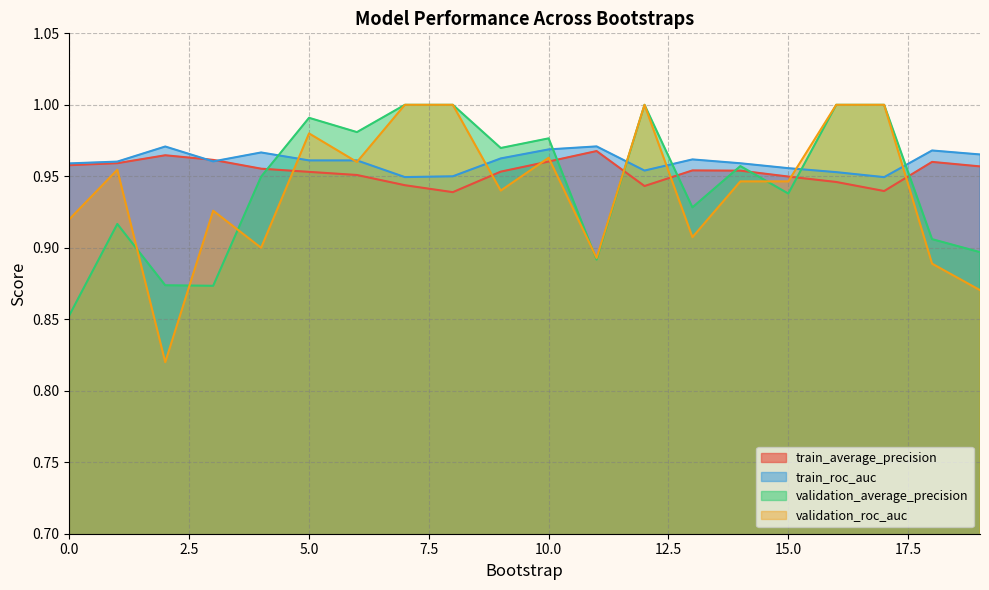

Which series has the widest spread of values?

validation_roc_auc